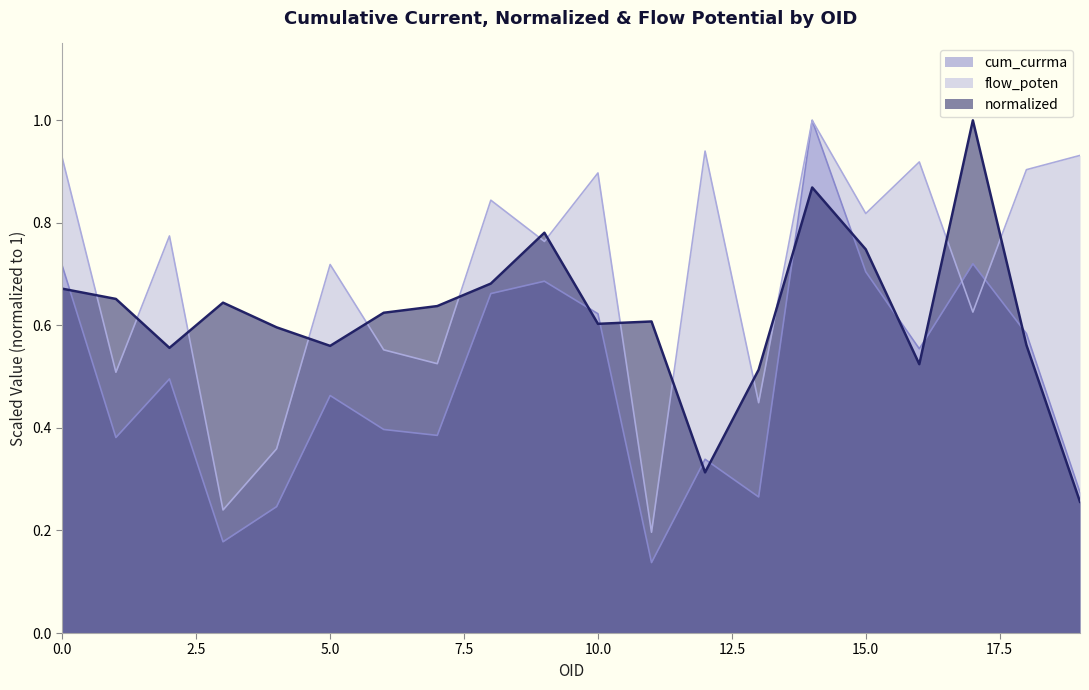

True or false: normalized has a value of 0.7 at 8.

True